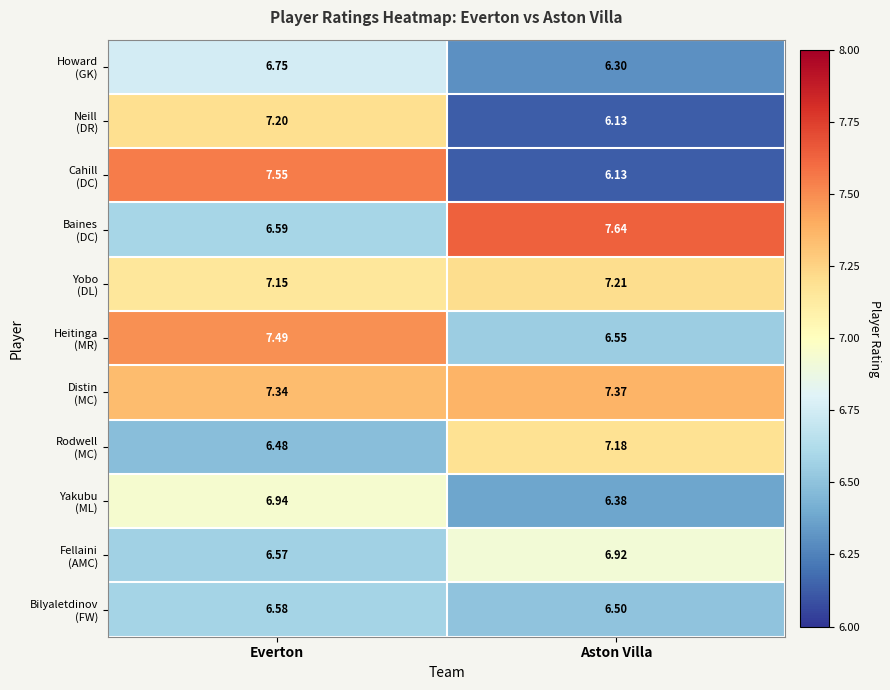

Which label corresponds to the smallest value in the chart?

Aston Villa